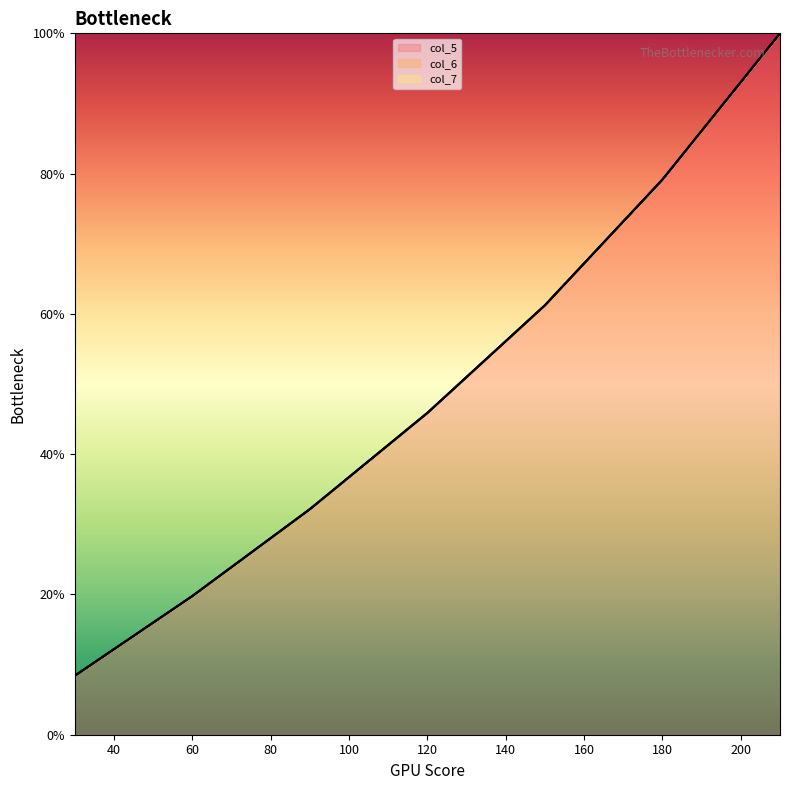

Does the chart display data point markers on the line(s)?

No